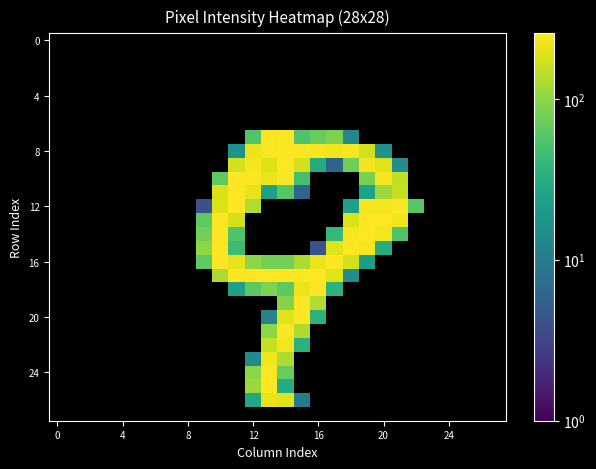

Between 24 and 9, which is larger?

9